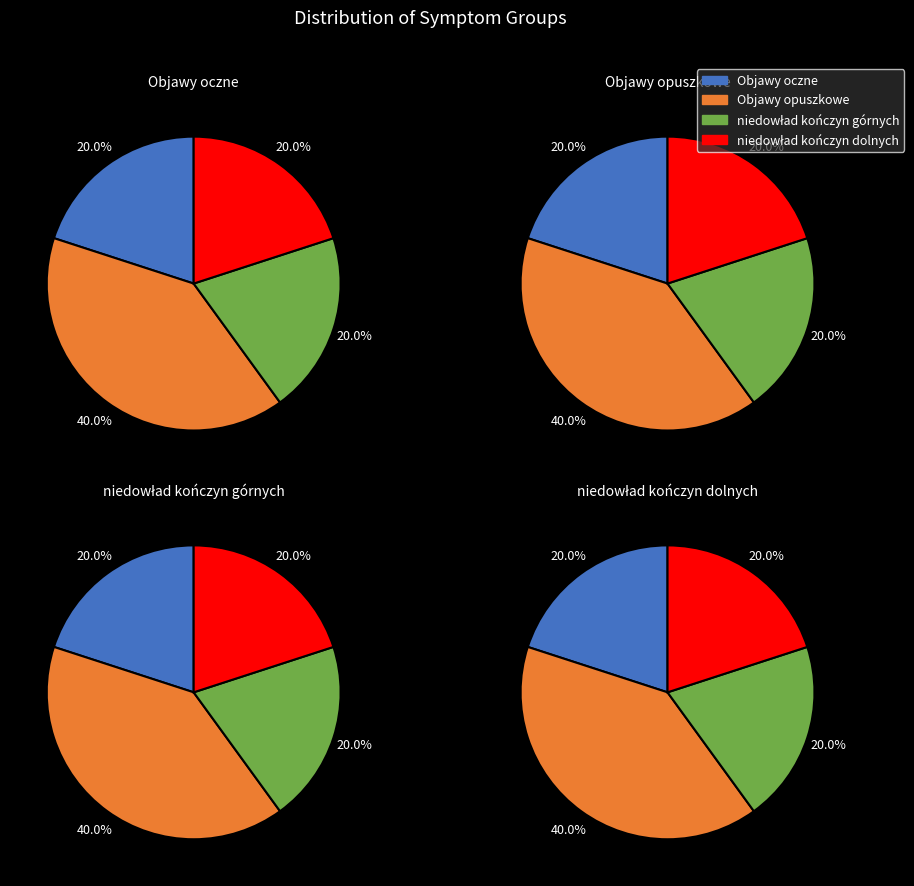

Count the number of slices in the pie.

4